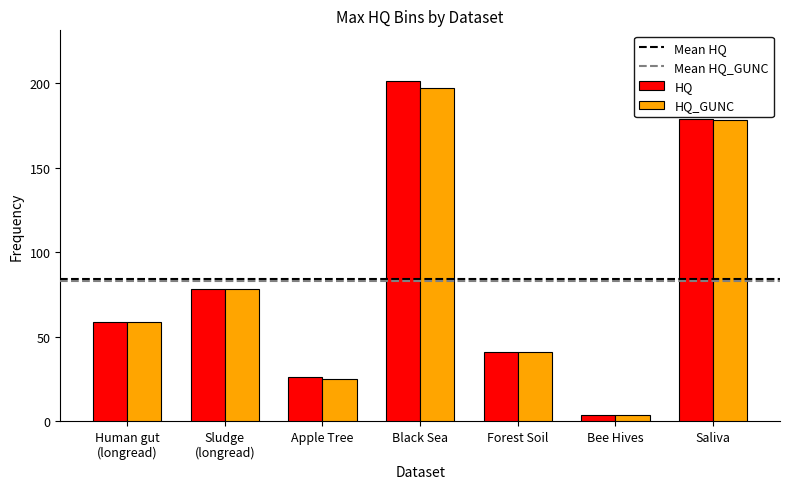

List the series in order of their peak value, highest first.

HQ, HQ_GUNC